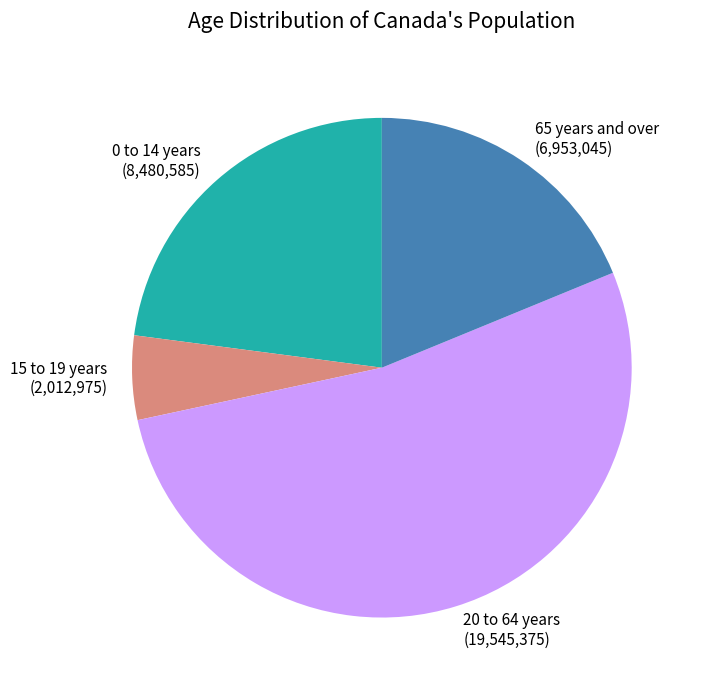

Is it true that 20 to 64 years is 53% of the pie?

True